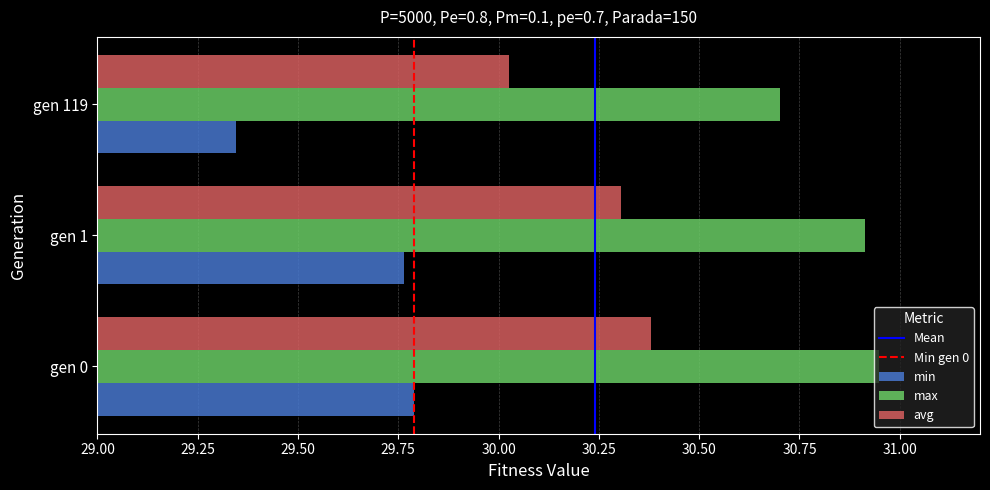

Which series has the widest spread of values?

min